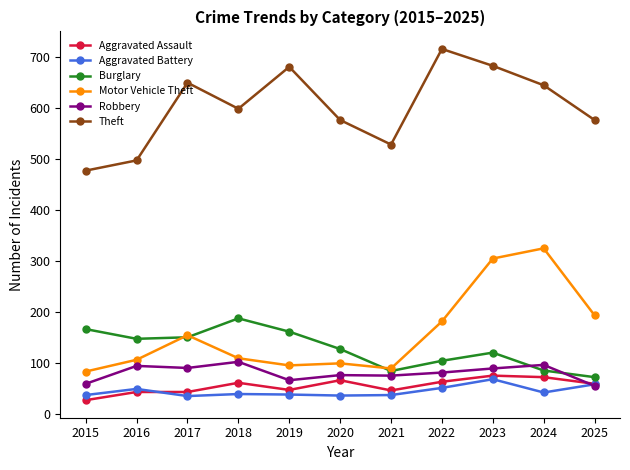

How many lines are shown in the chart?

6